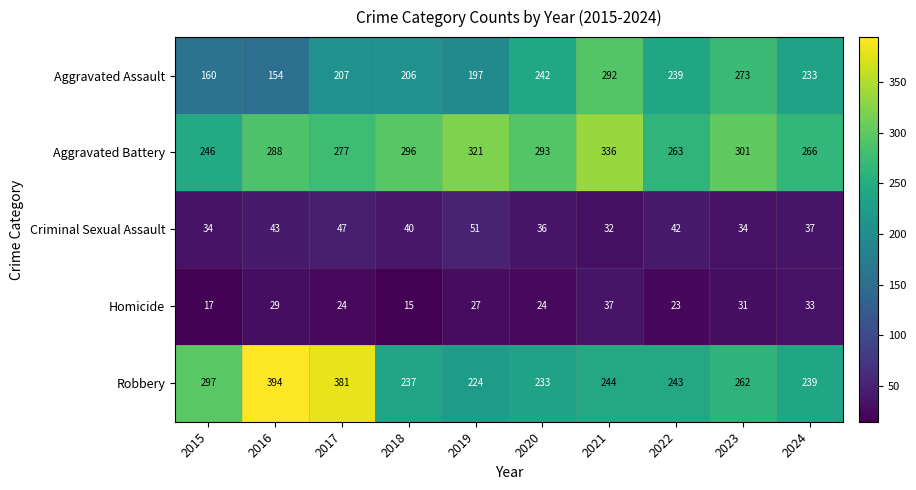

What is the minimum value shown in the chart?

15